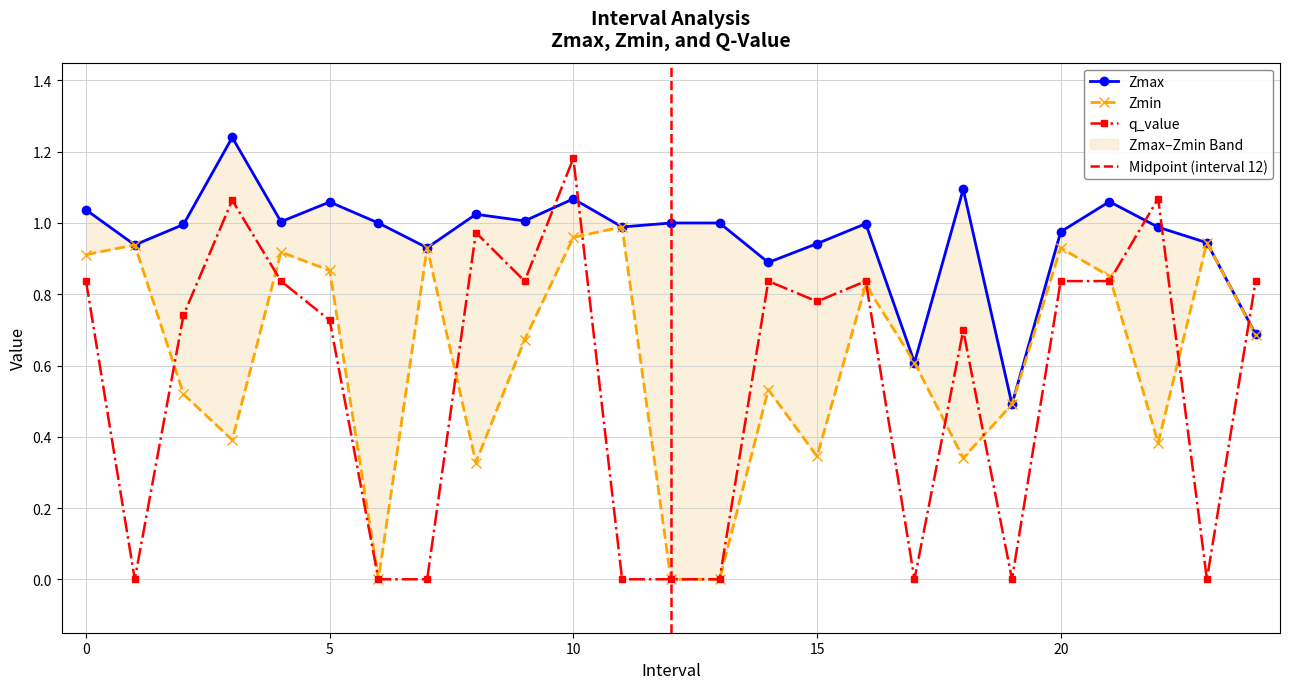

Reading left to right, transcribe all the data shown in this chart.

Zmax: 0=1.0	1=0.9	2=1.0	3=1.2	4=1.0	5=1.1	6=1.0	7=0.9	8=1.0	9=1.0	10=1.1	11=1.0	12=1.0	13=1.0	14=0.9	15=0.9	16=1.0	17=0.6	18=1.1	19=0.5	20=1.0	21=1.1	22=1.0	23=0.9	24=0.7
Zmin: 0=0.9	1=0.9	2=0.5	3=0.4	4=0.9	5=0.9	6=0.0	7=0.9	8=0.3	9=0.7	10=1.0	11=1.0	12=0.0	13=0.0	14=0.5	15=0.3	16=0.8	17=0.6	18=0.3	19=0.5	20=0.9	21=0.9	22=0.4	23=0.9	24=0.7
q_value: 0=0.8	1=-0.0	2=0.7	3=1.1	4=0.8	5=0.7	6=0.0	7=-0.0	8=1.0	9=0.8	10=1.2	11=-0.0	12=0.0	13=0.0	14=0.8	15=0.8	16=0.8	17=-0.0	18=0.7	19=-0.0	20=0.8	21=0.8	22=1.1	23=-0.0	24=0.8